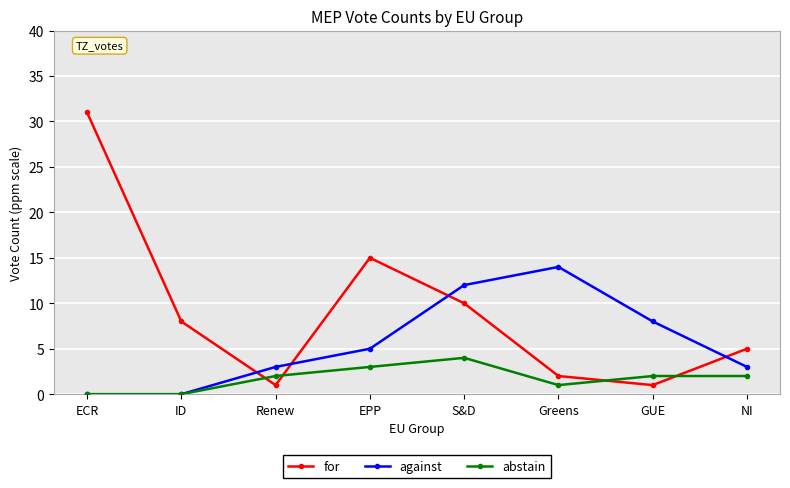

How many interior local valleys does the for series have?

2